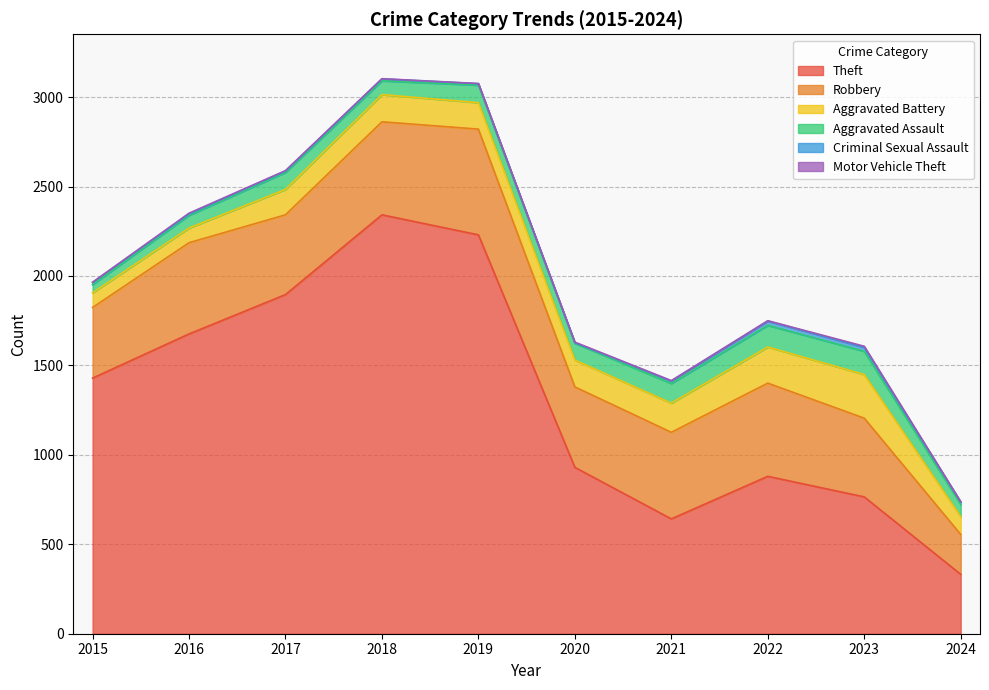

How many Motor Vehicle Theft values are between 1 and 3?

8